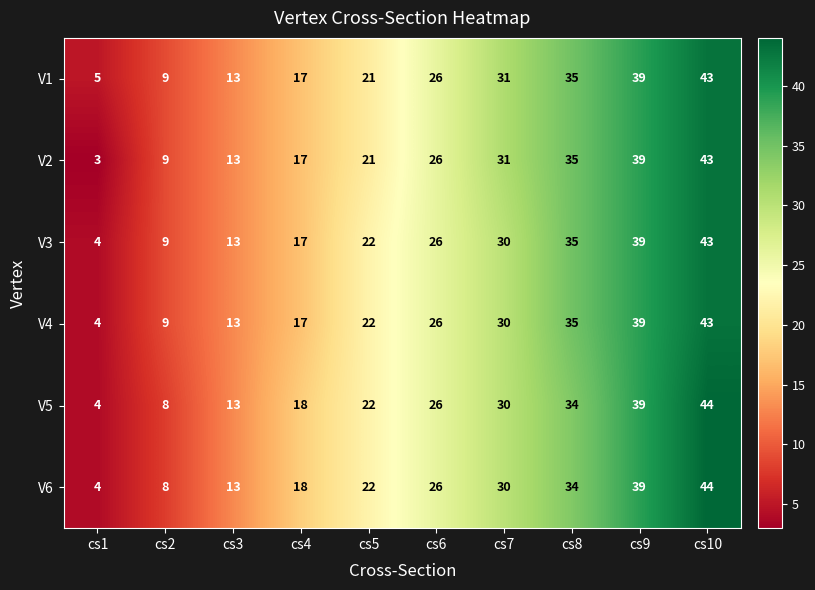

What is the minimum value shown in the chart?

3